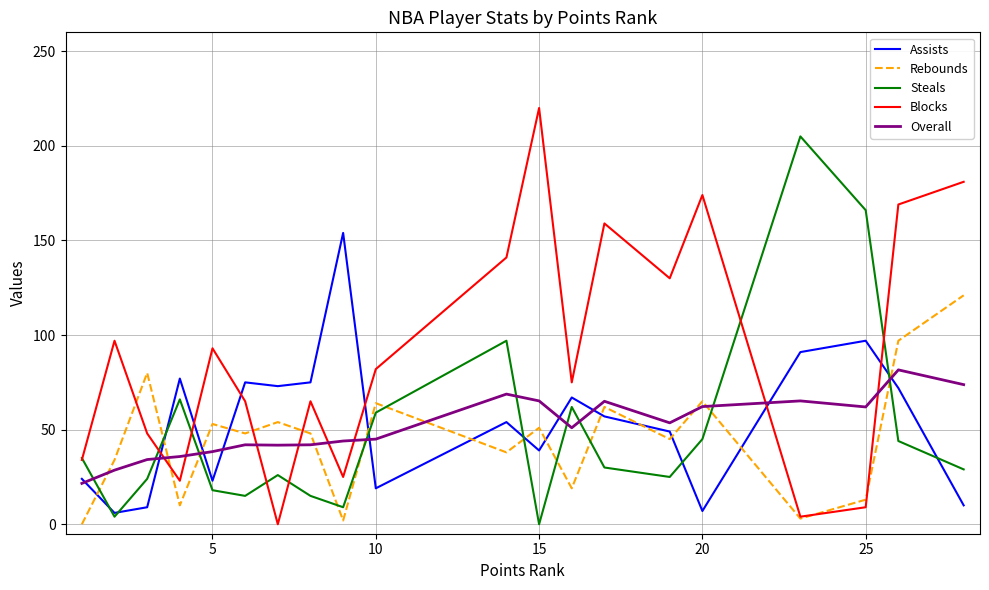

What are all the series names shown in the legend?

Assists, Rebounds, Steals, Blocks, Overall